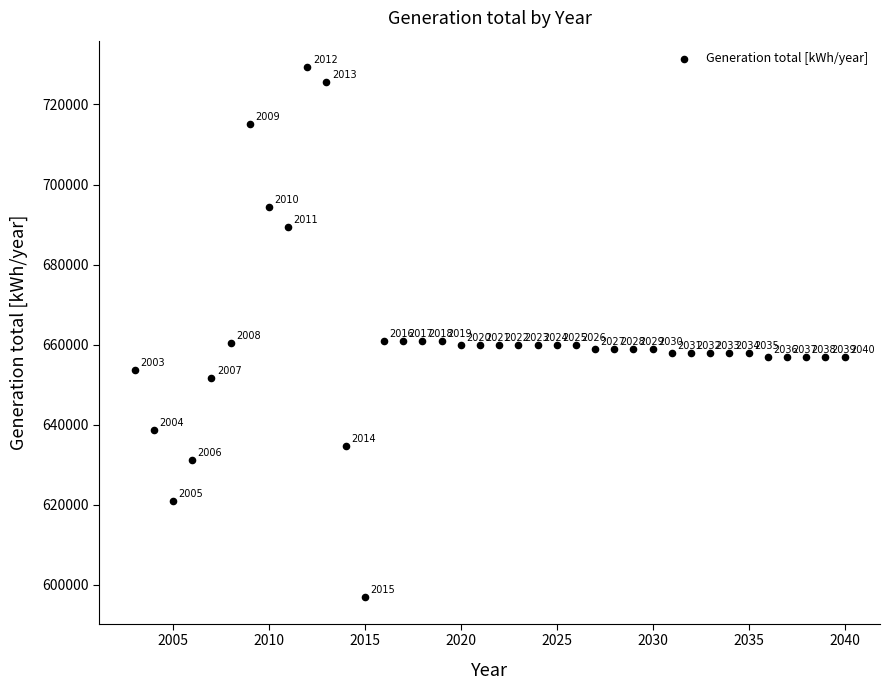

What Y value in the scatter plot is closest to 663132?

661000